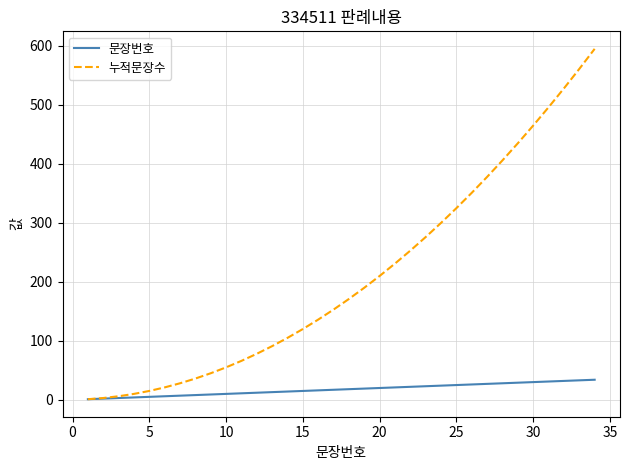

What is the maximum value shown in the chart?

595